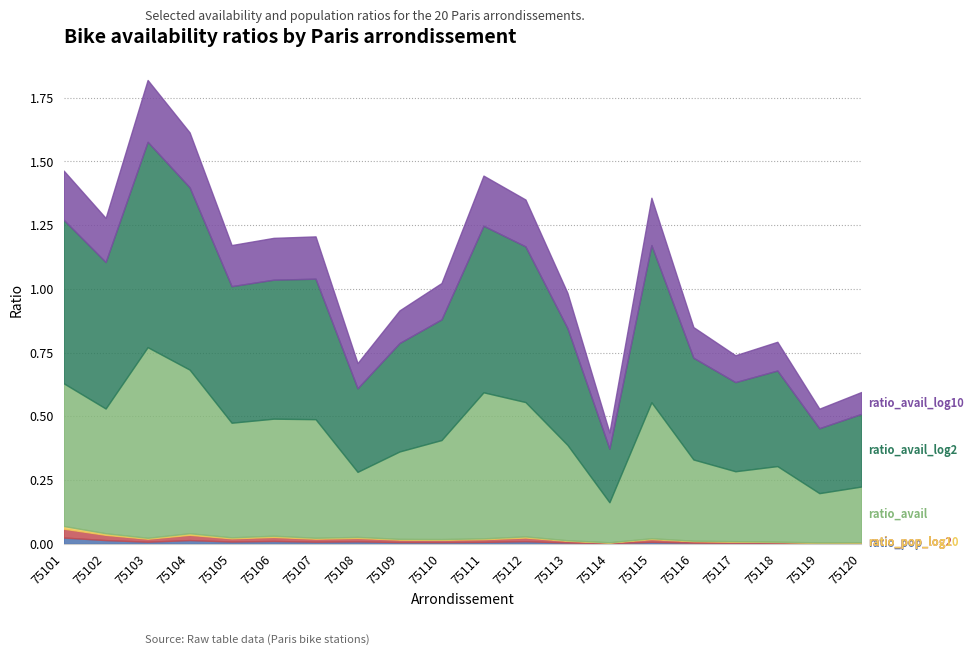

True or false: ratio_pop_log10 and ratio_pop_log2 cross at least once.

False